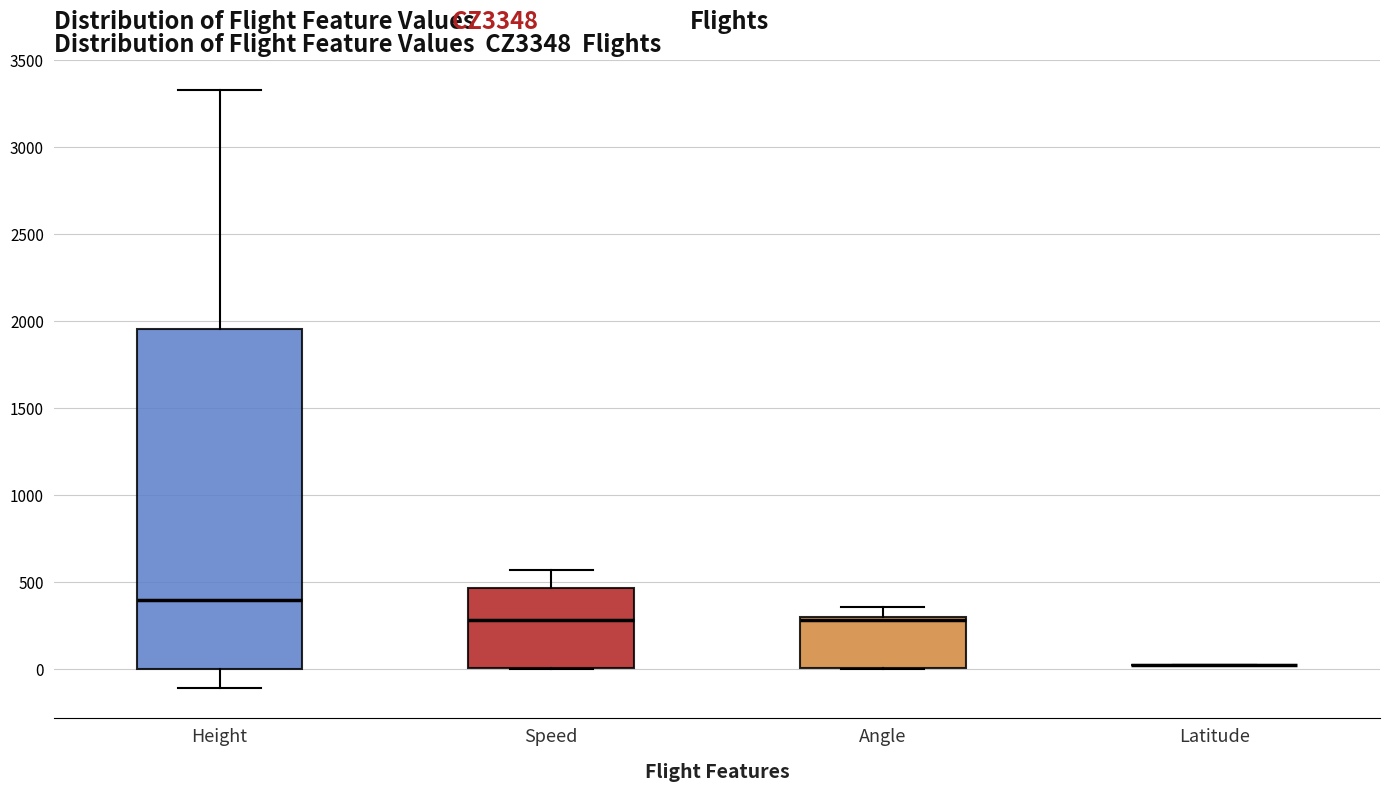

Reading left to right, transcribe this box plot: for each box, give where its median line is, the range the box spans, and where its two whiskers end, as read against the y-axis. The values are not printed on the chart, so give them approximately, as read against the axis.

Height: median 400, box 0 to 1950, whiskers -100 to 3350
Speed: median 300, box 0 to 450, whiskers 0 to 550
Angle: median 300 (just below the box's upper edge), box 0 to 300, whiskers 0 to 350
Latitude: box collapsed to a line at 0, whiskers 0 to 0